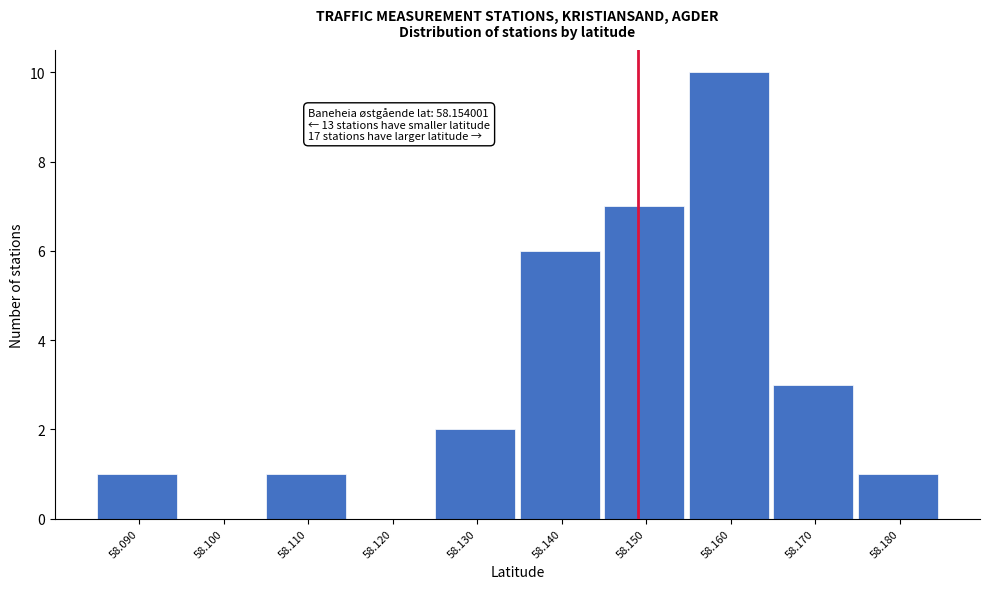

Reading left to right, transcribe all the data shown in this chart.

58.090=1	58.100=0	58.110=1	58.120=0	58.130=2	58.140=6	58.150=7	58.160=10	58.170=3	58.180=1